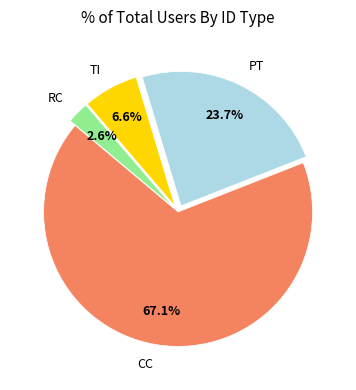

Which has a higher value, RC or PT?

PT